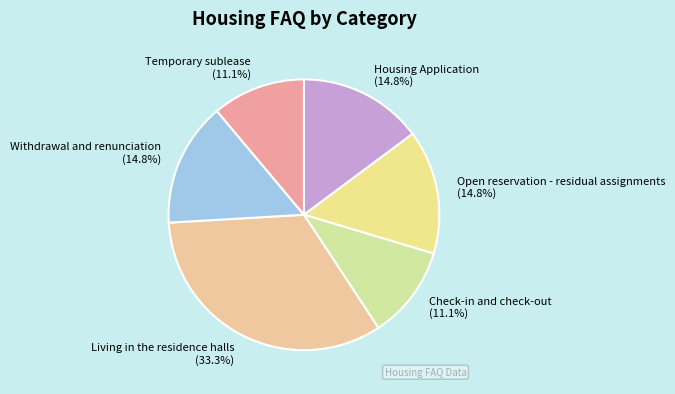

How many slices are in this pie chart?

6